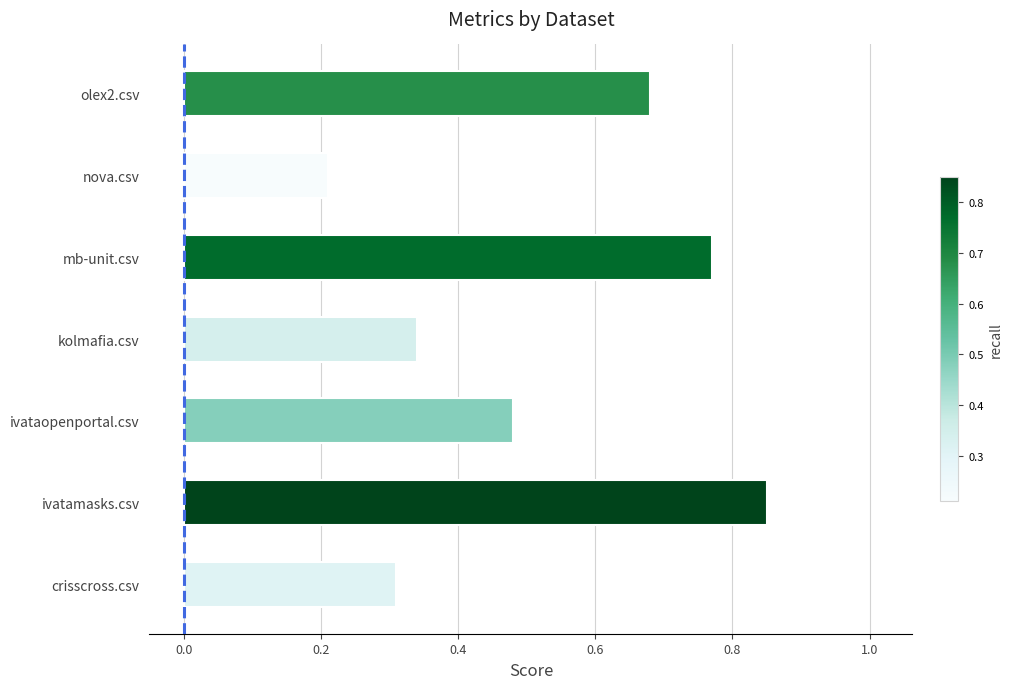

How many categories are shown in the chart?

7